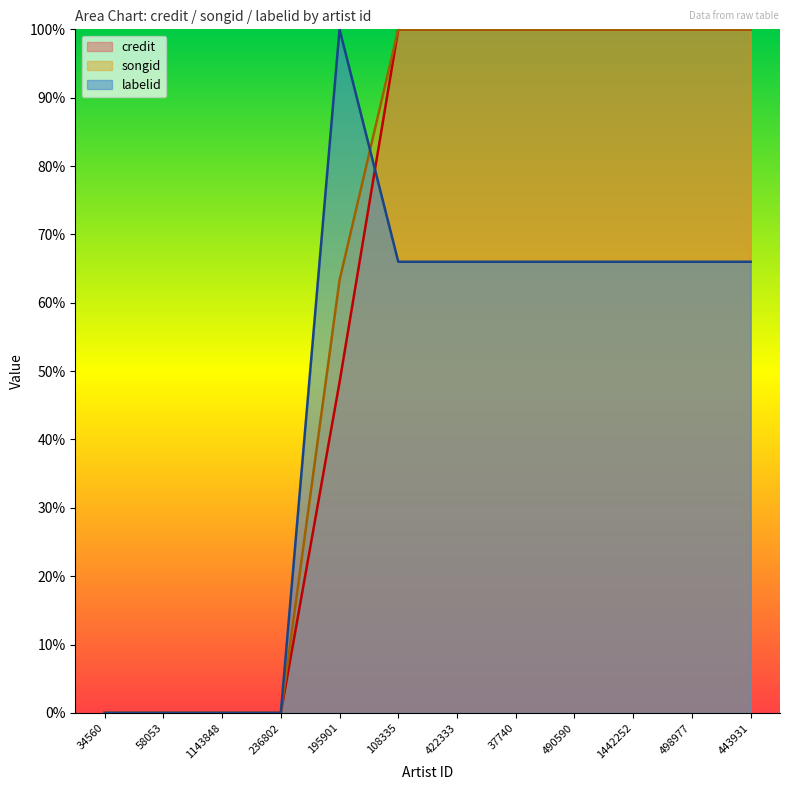

What position from the left is 422333?

7